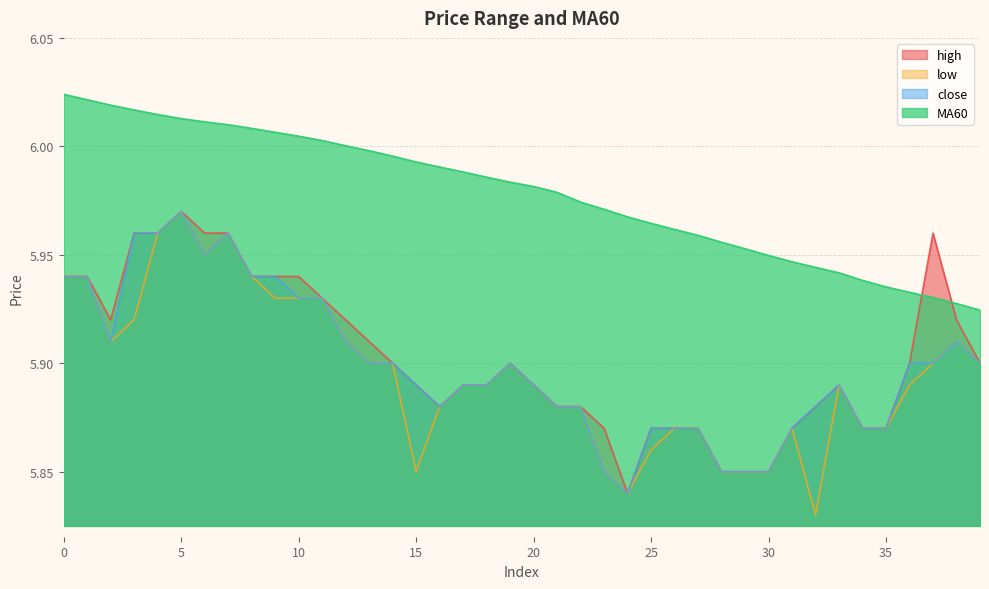

Reading left to right, list all the values displayed in this chart.

high: 5.9	5.9	5.9	6.0	6.0	6.0	6.0	6.0	5.9	5.9	5.9	5.9	5.9	5.9	5.9	5.9	5.9	5.9	5.9	5.9	5.9	5.9	5.9	5.9	5.8	5.9	5.9	5.9	5.8	5.8	5.8	5.9	5.9	5.9	5.9	5.9	5.9	6.0	5.9	5.9
low: 5.9	5.9	5.9	5.9	6.0	6.0	6.0	6.0	5.9	5.9	5.9	5.9	5.9	5.9	5.9	5.8	5.9	5.9	5.9	5.9	5.9	5.9	5.9	5.8	5.8	5.9	5.9	5.9	5.8	5.8	5.8	5.9	5.8	5.9	5.9	5.9	5.9	5.9	5.9	5.9
close: 5.9	5.9	5.9	6.0	6.0	6.0	6.0	6.0	5.9	5.9	5.9	5.9	5.9	5.9	5.9	5.9	5.9	5.9	5.9	5.9	5.9	5.9	5.9	5.8	5.8	5.9	5.9	5.9	5.8	5.8	5.8	5.9	5.9	5.9	5.9	5.9	5.9	5.9	5.9	5.9
MA60: 6.0	6.0	6.0	6.0	6.0	6.0	6.0	6.0	6.0	6.0	6.0	6.0	6.0	6.0	6.0	6.0	6.0	6.0	6.0	6.0	6.0	6.0	6.0	6.0	6.0	6.0	6.0	6.0	6.0	6.0	5.9	5.9	5.9	5.9	5.9	5.9	5.9	5.9	5.9	5.9